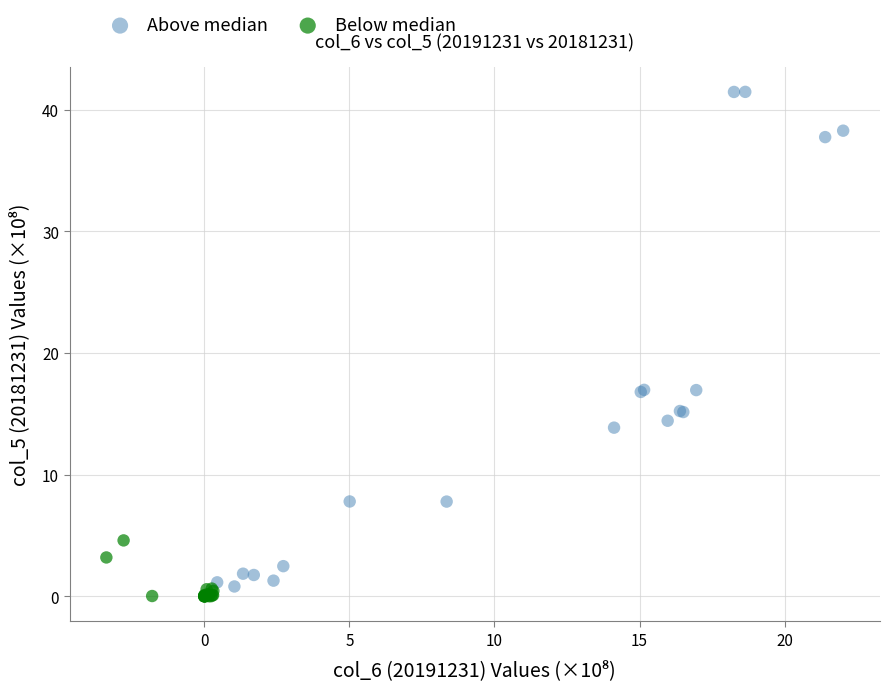

Which series has the largest Y range (max minus min)?

Above median